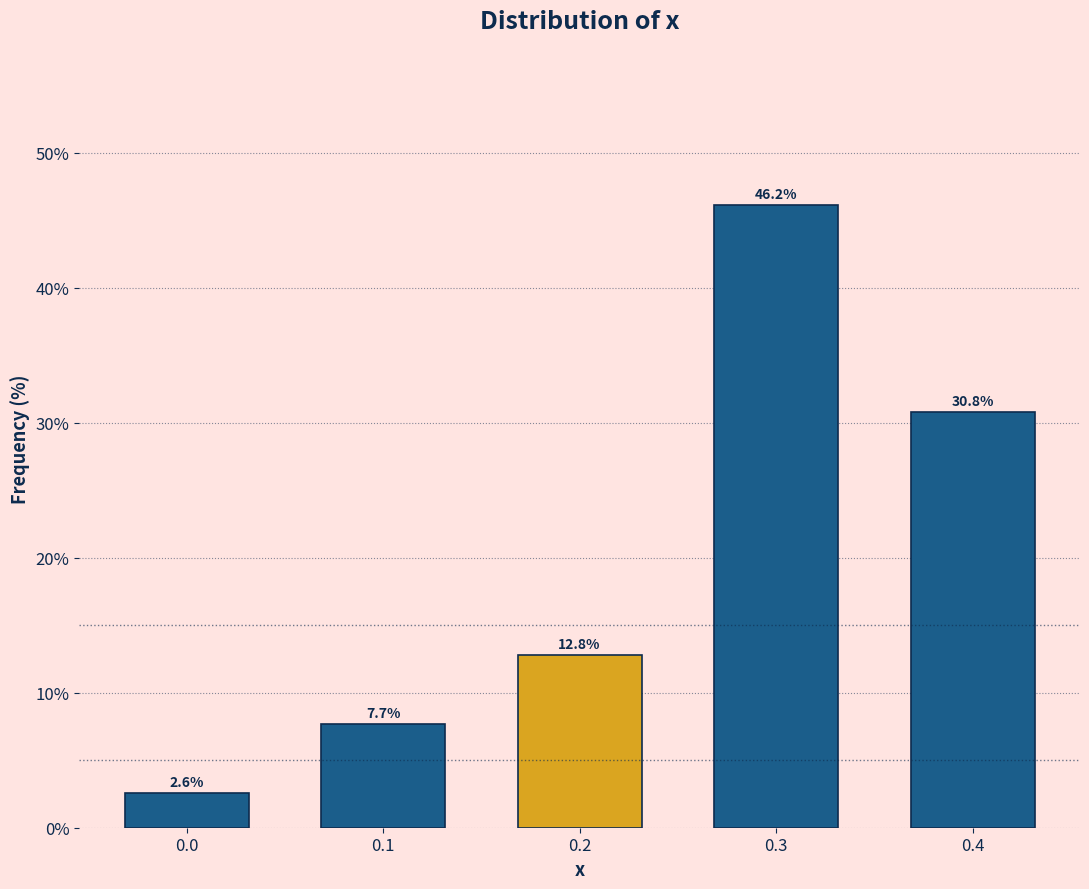

Reading left to right, extract all data points from this chart.

0.0=2.6	0.1=7.7	0.2=12.8	0.3=46.2	0.4=30.8